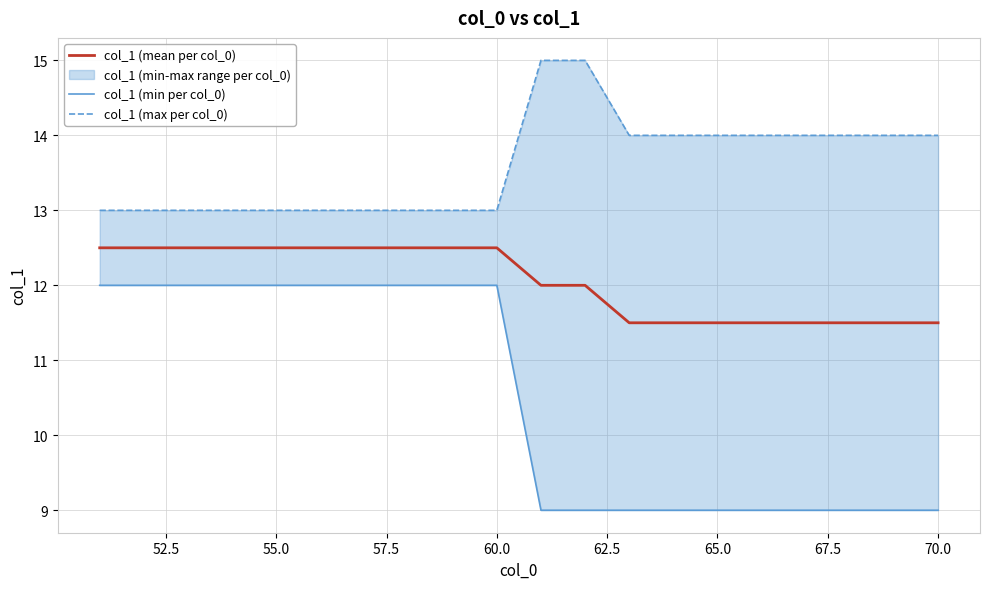

What is the sum of all col_1 (min per col_0) values?

210.0